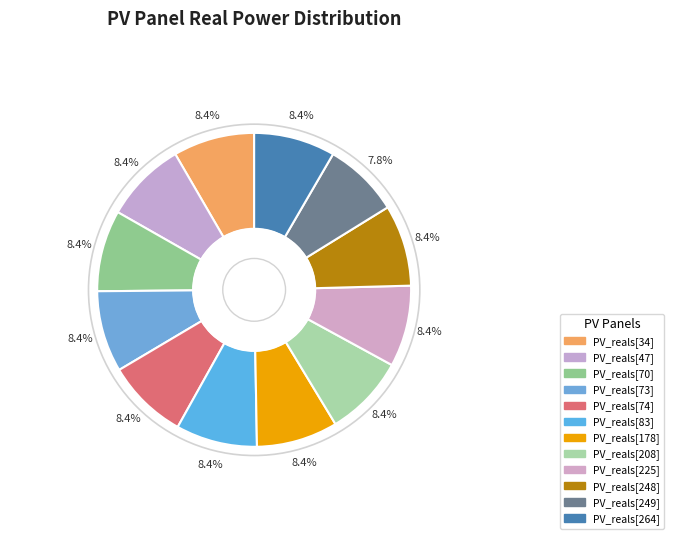

Count the number of slices in the pie.

12